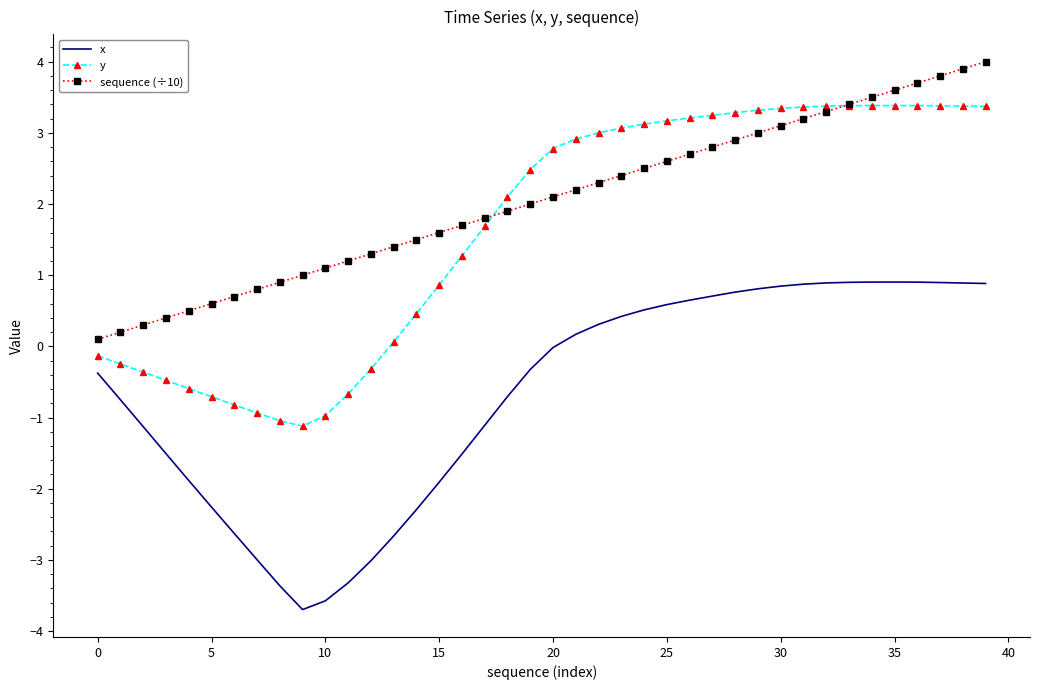

List the series in order of their peak value, lowest first.

x, y, sequence (÷10)